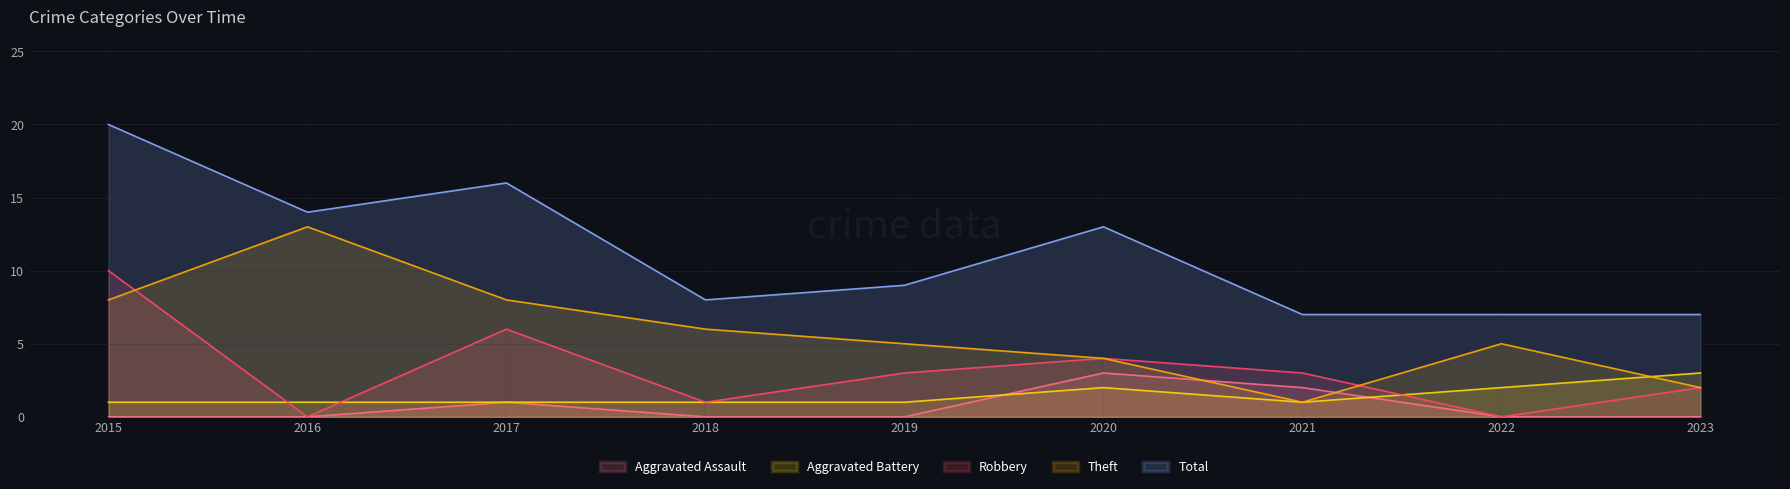

True or false: Total has more than 0 points higher than both neighbors.

True